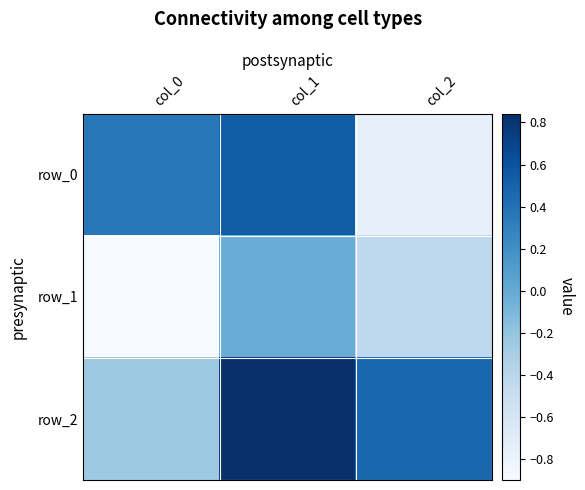

What is the average value of the row_2 series?

0.4